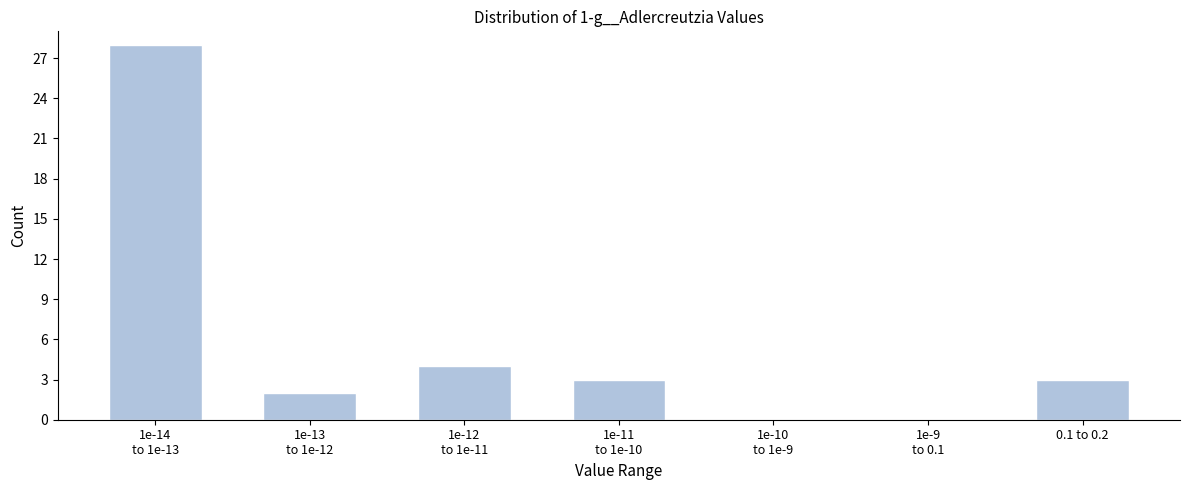

The value at 0.1 to 0.2 is 2. True or false?

False